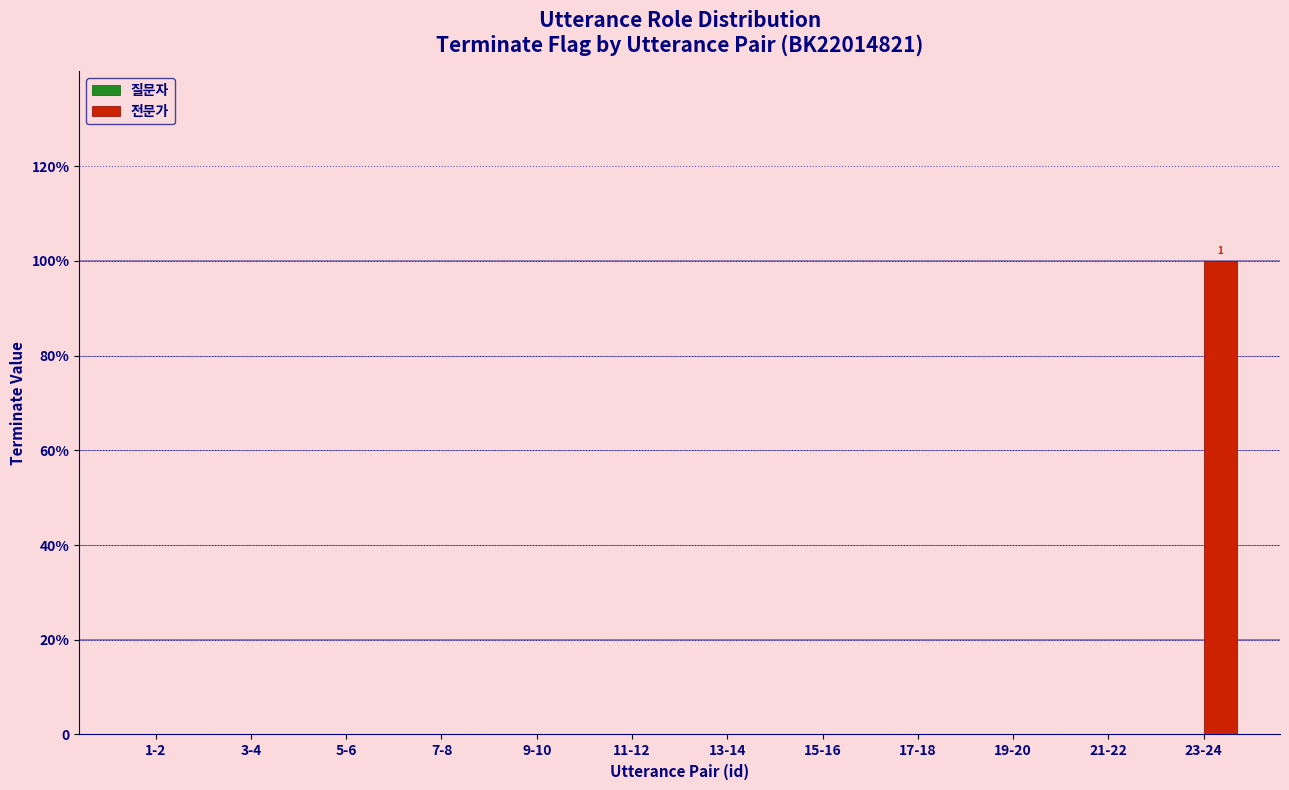

Reading right to left, extract all data points from this chart.

질문자: 23-24=0	21-22=0	19-20=0	17-18=0	15-16=0	13-14=0	11-12=0	9-10=0	7-8=0	5-6=0	3-4=0	1-2=0
전문가: 23-24=1	21-22=0	19-20=0	17-18=0	15-16=0	13-14=0	11-12=0	9-10=0	7-8=0	5-6=0	3-4=0	1-2=0